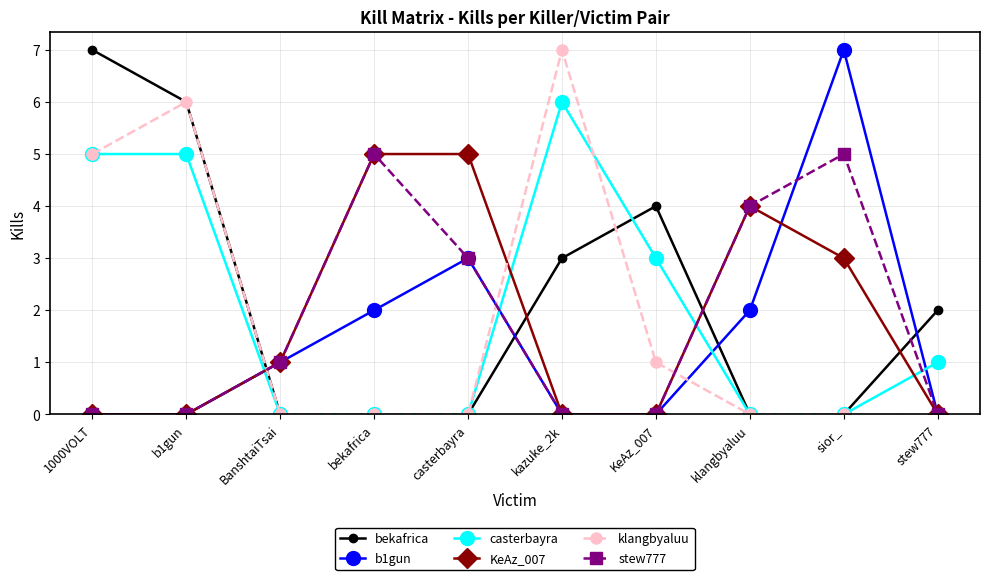

What are all the series names shown in the legend?

bekafrica, b1gun, casterbayra, KeAz_007, klangbyaluu, stew777